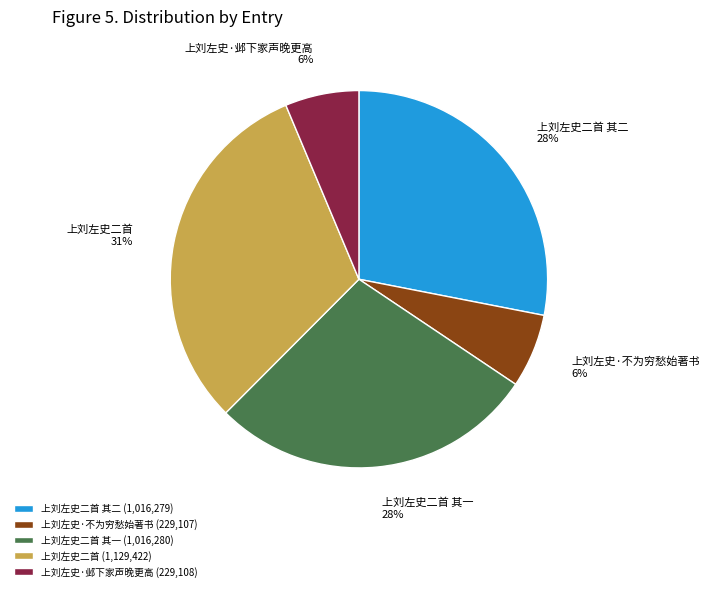

How many segments does this pie chart have?

5